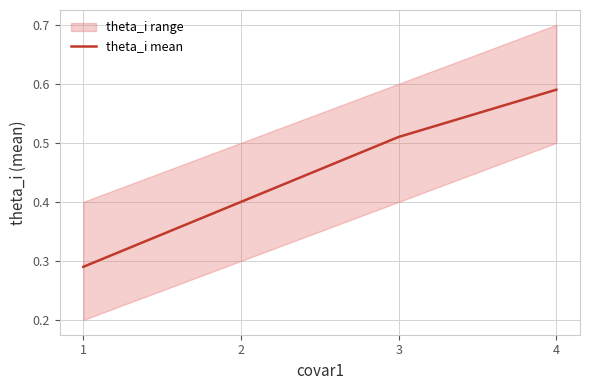

The chart shows a value of 0.6 at 4. True or false?

True